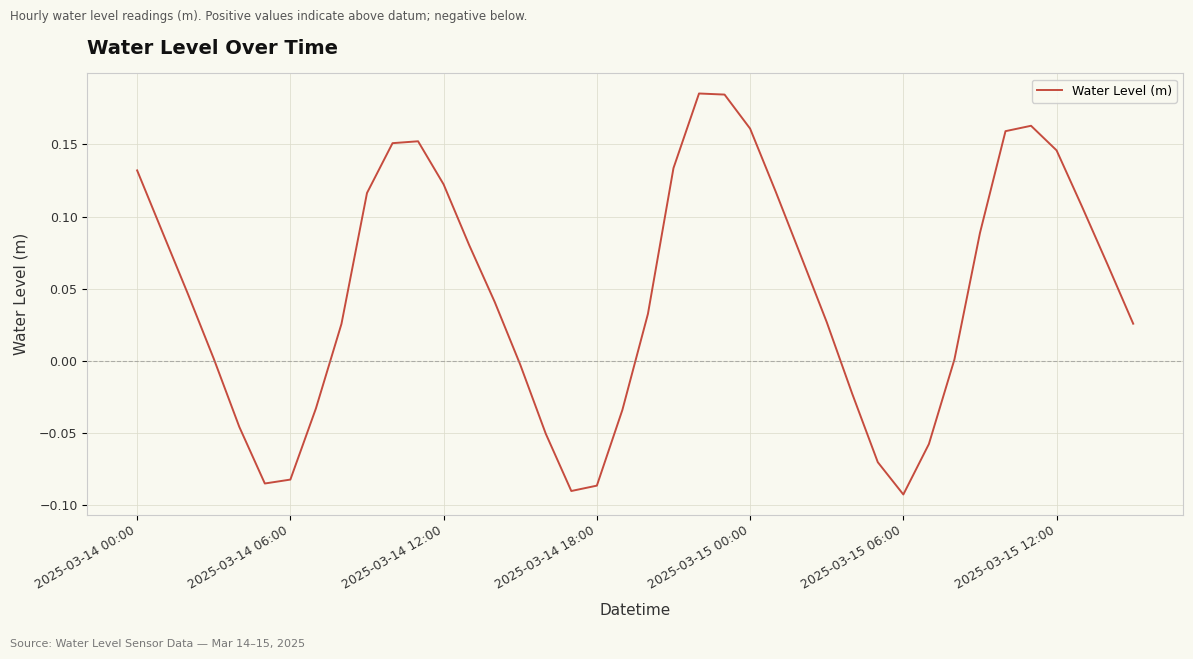

What is the difference between the maximum and minimum values?

0.3